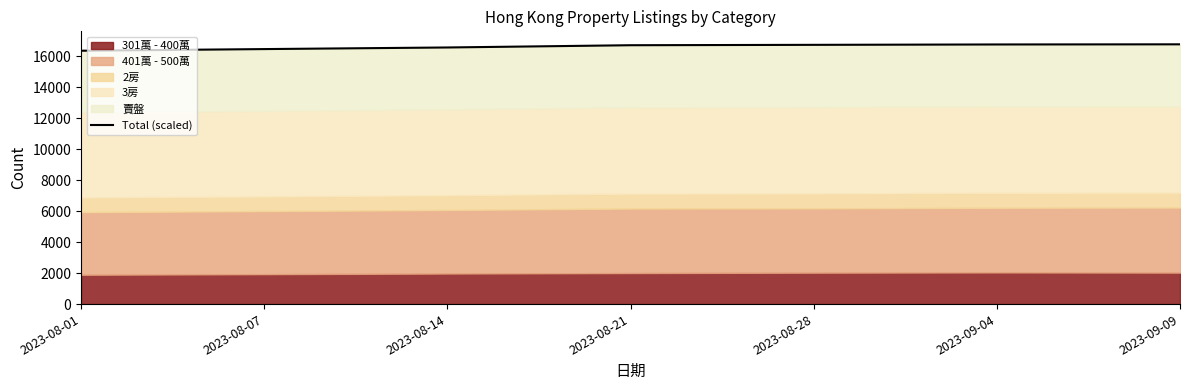

What is the minimum value shown in the chart?

16367.3